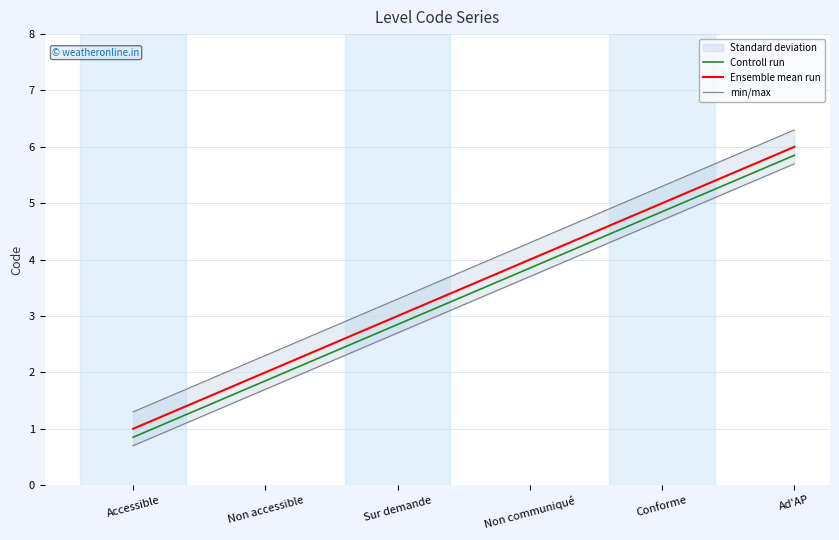

At which label does Ensemble mean run reach its peak?

Ad'AP